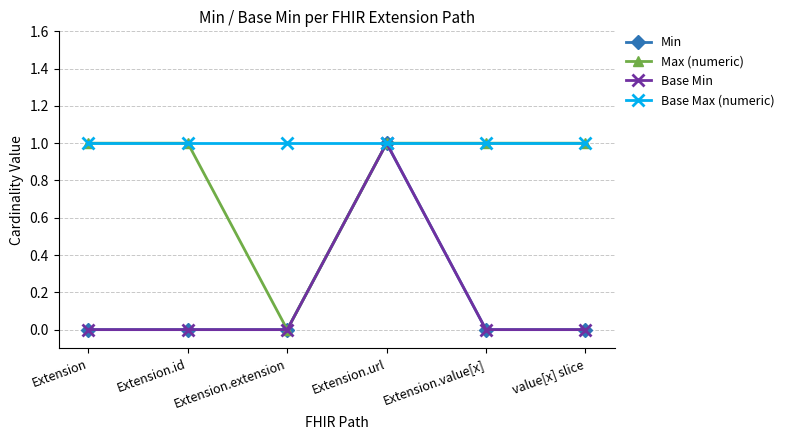

Is this an area chart (filled region under the line)?

No